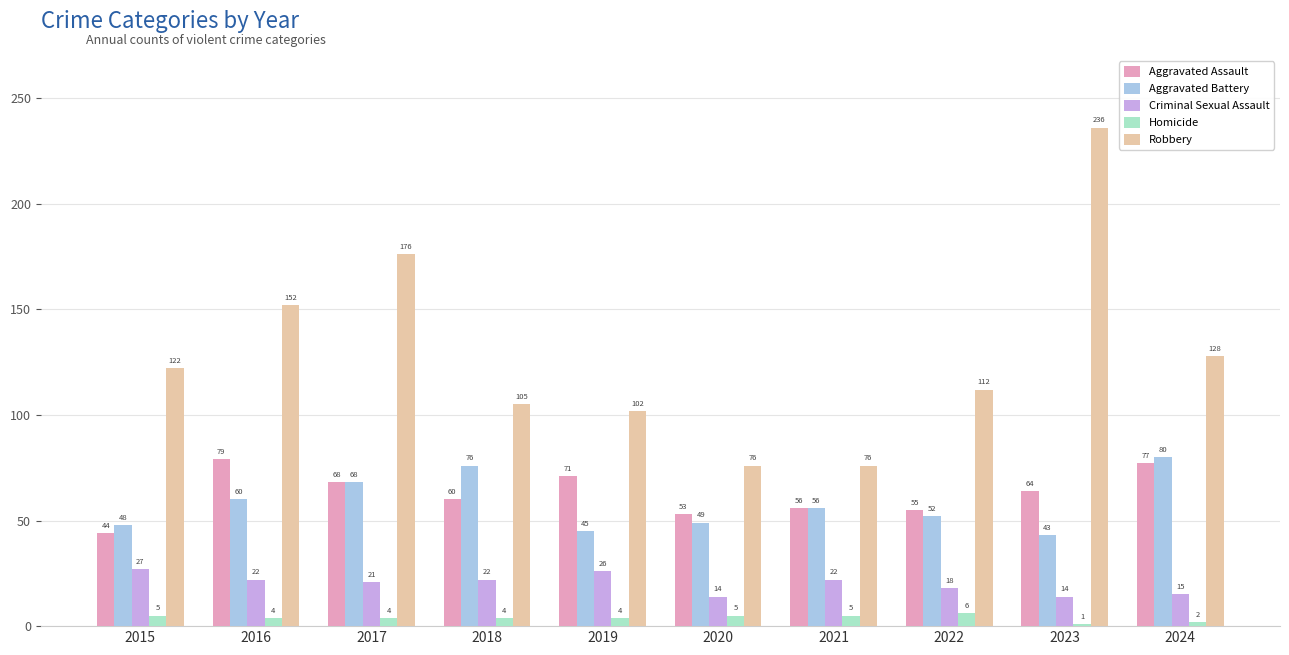

What is the difference between the Homicide values at 2015 and 2023?

4